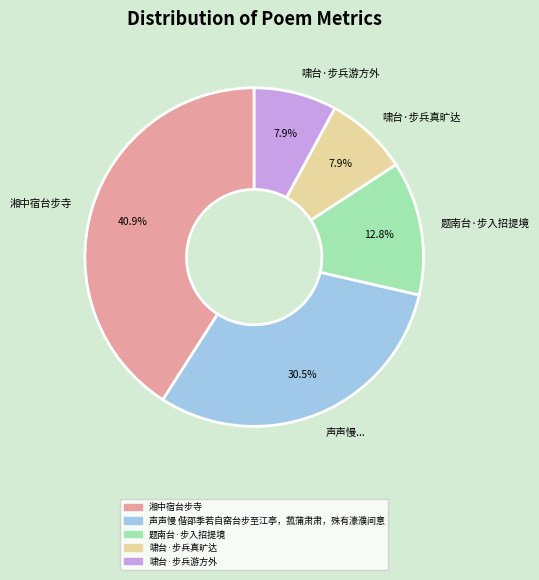

What percentage is the 题南台·步入招提境 slice, to the nearest percent?

13%